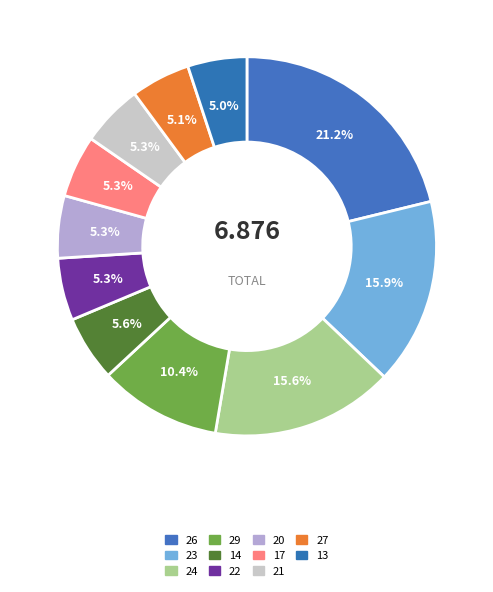

How many slices are in this pie chart?

11